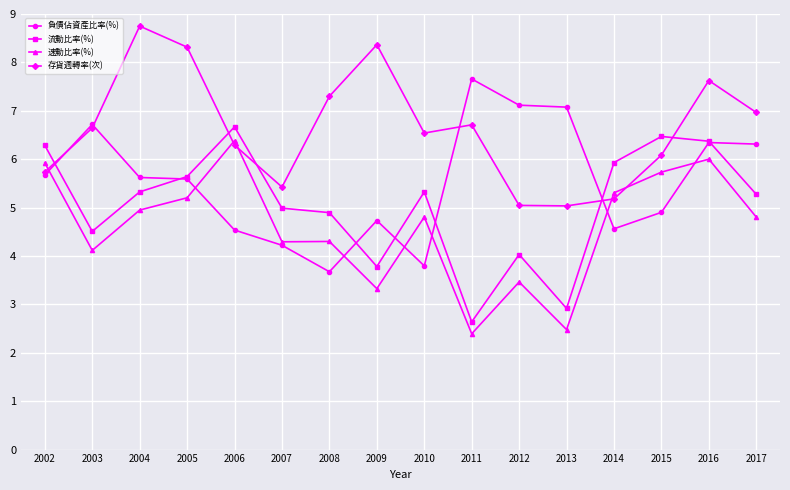

What is the average value of the 負債佔資產比率(%) series?

5.5